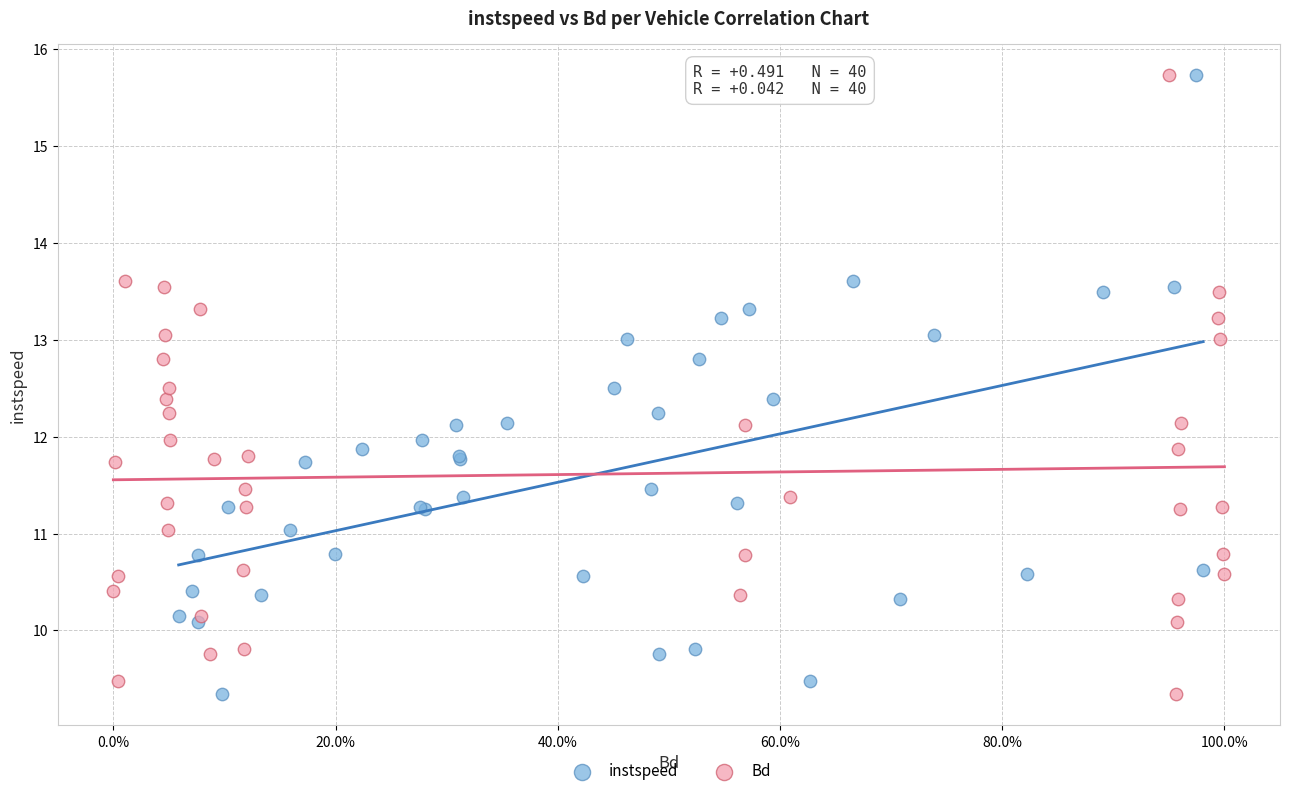

What are all the series names shown in the legend?

instspeed, Bd